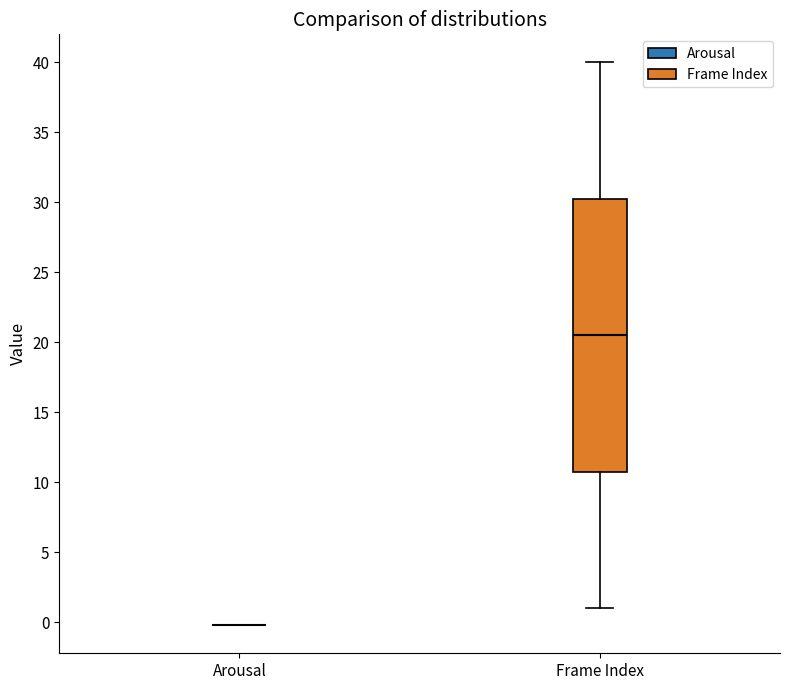

Reading left to right, transcribe this box plot: for each box, give where its median line is, the range the box spans, and where its two whiskers end, as read against the y-axis. The values are not printed on the chart, so give them approximately, as read against the axis.

Arousal: box collapsed to a line at 0.0, whiskers 0.0 to 0.0
Frame Index: median 20.5, box 11.0 to 30.5, whiskers 1.0 to 40.0